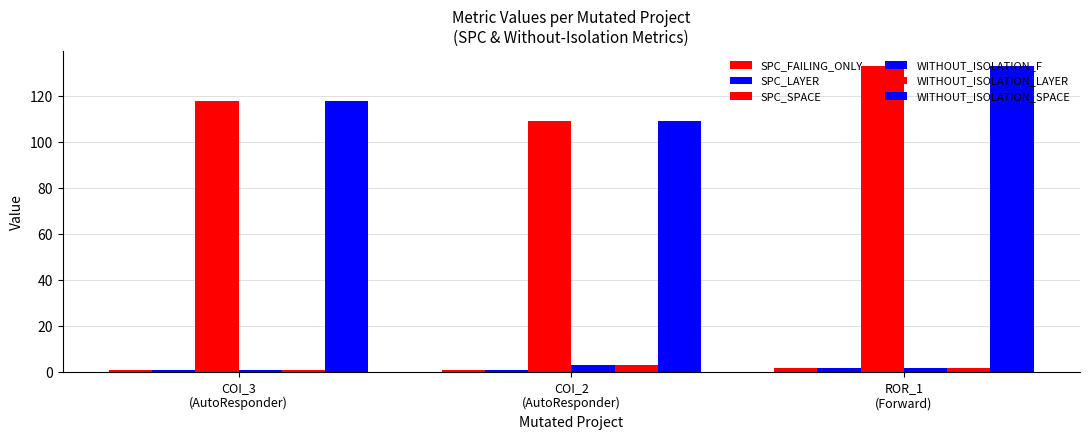

Where is WITHOUT_ISOLATION_SPACE nearest to the value 121?

COI_3
(AutoResponder)